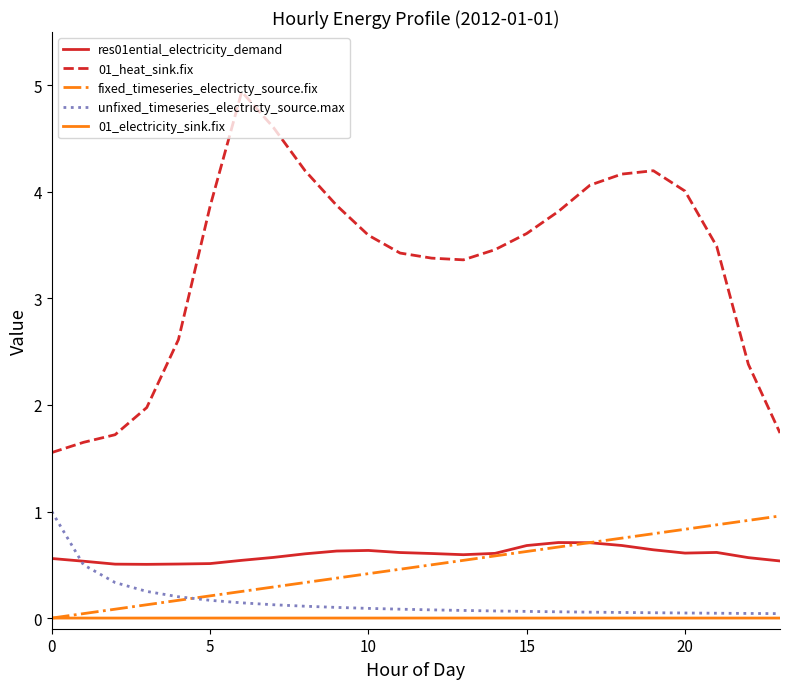

Which series has the largest range (max minus min)?

01_heat_sink.fix